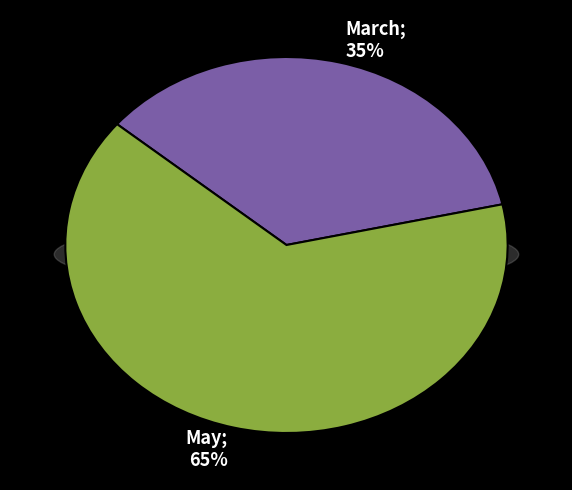

To the nearest percent, what is the average slice percentage?

50%